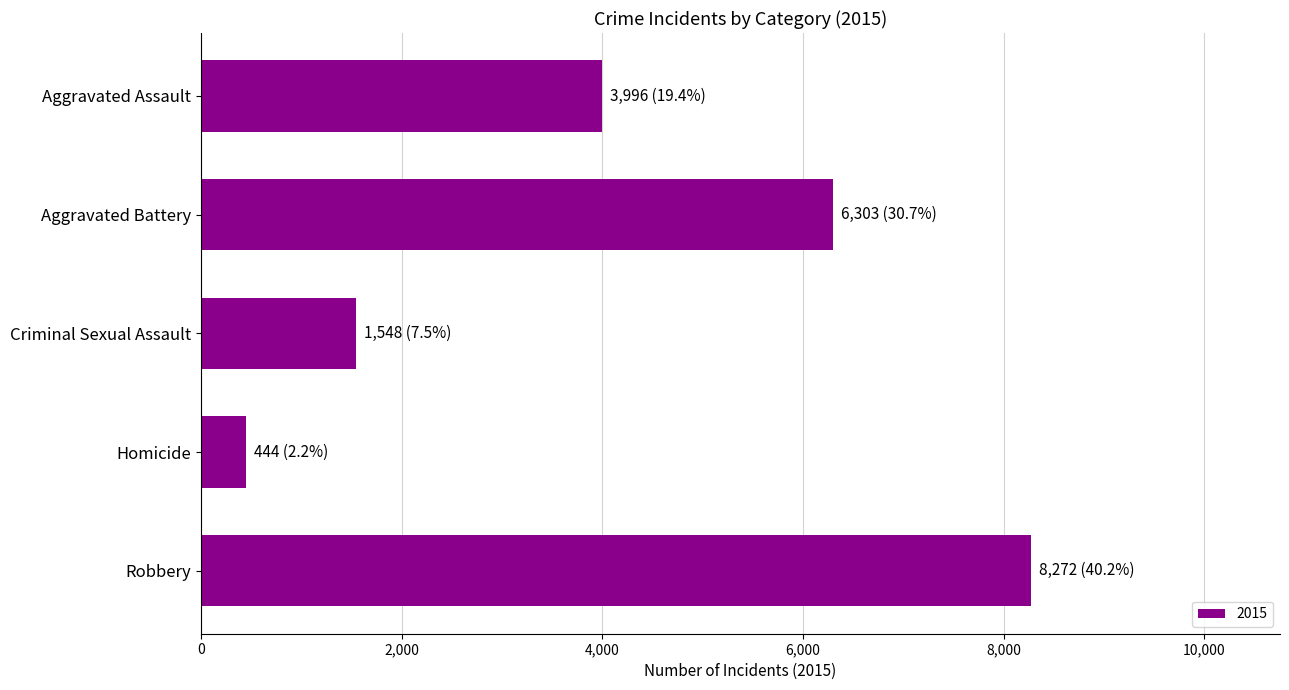

What is the average value?

4113